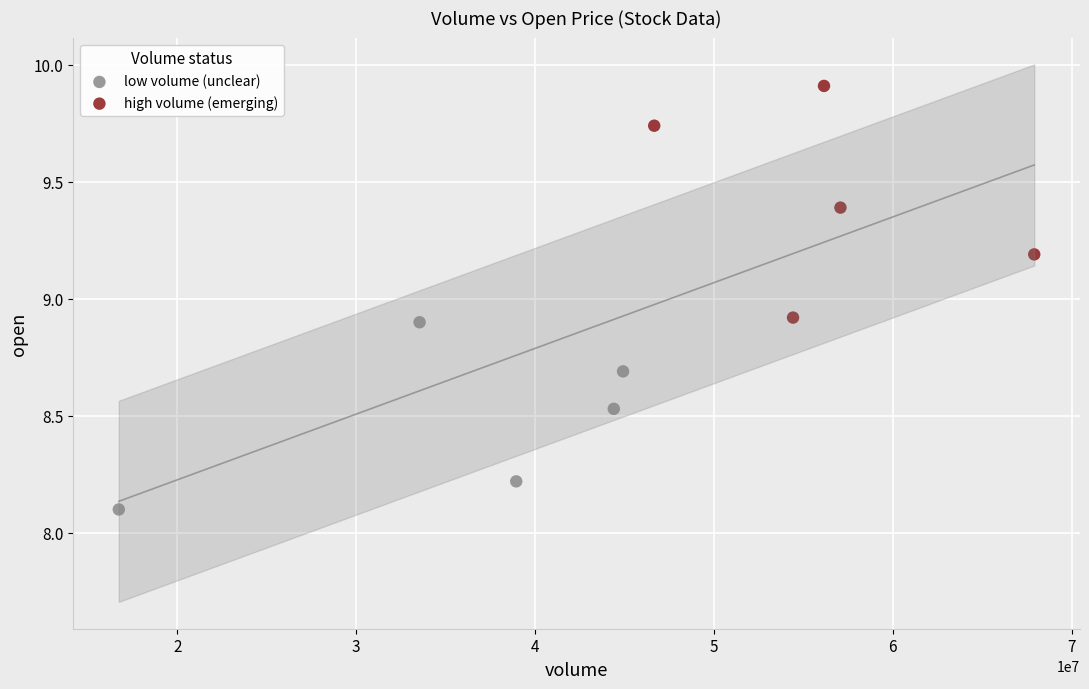

Which series contains the highest Y value?

high volume (emerging)